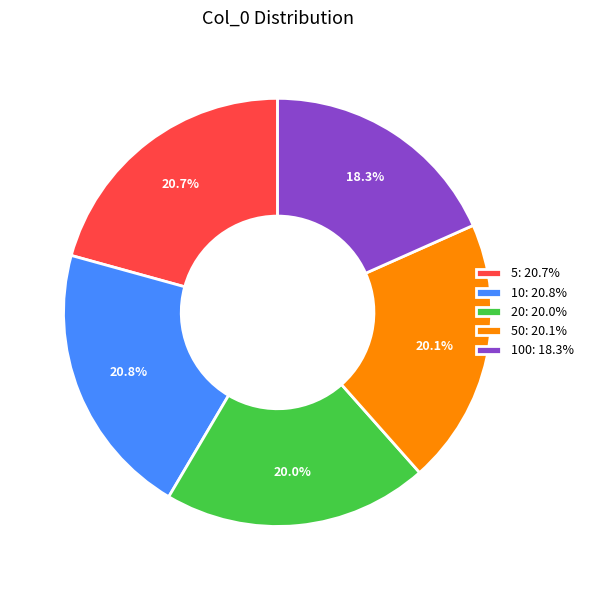

Which category has the smallest portion of the pie?

100: 18.3%